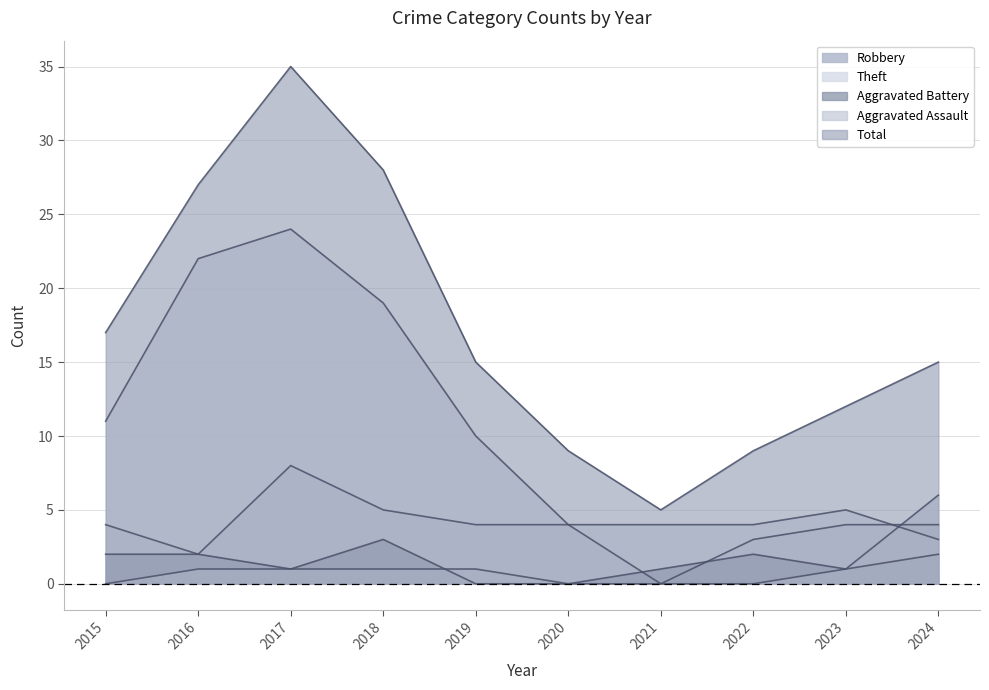

After their last crossing, which series has the higher values: Theft or Aggravated Assault?

Aggravated Assault